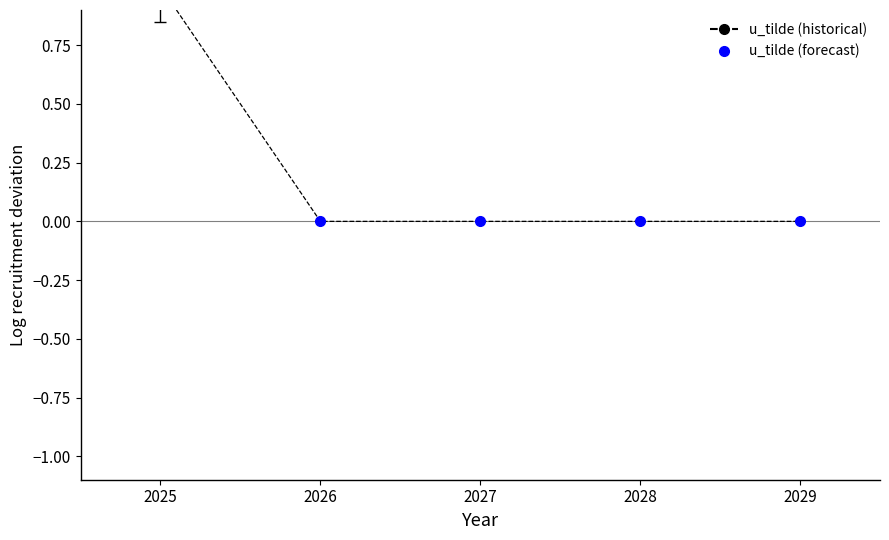

Between 2027 and 2025, which is larger?

2025